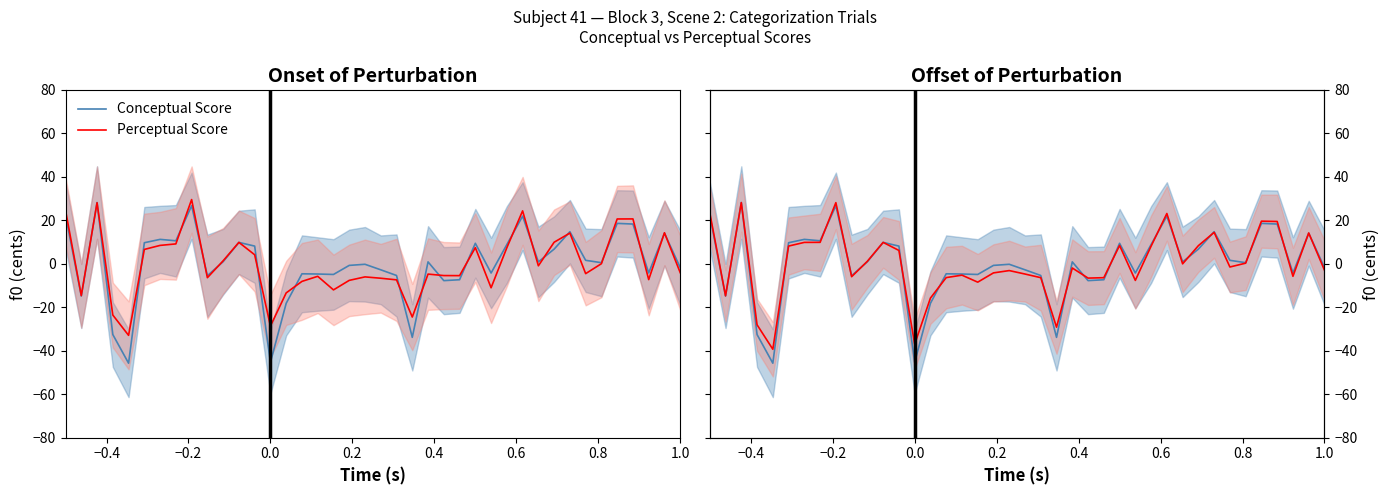

How many values in Perceptual Score are above zero?

18